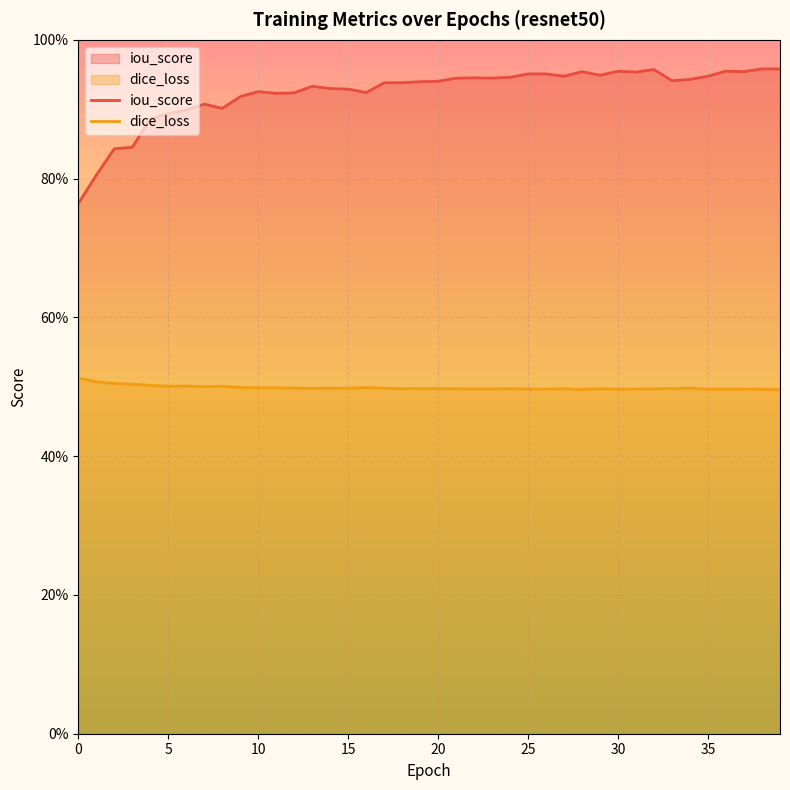

Is it true that dice_loss equals 0.5 at 12?

True